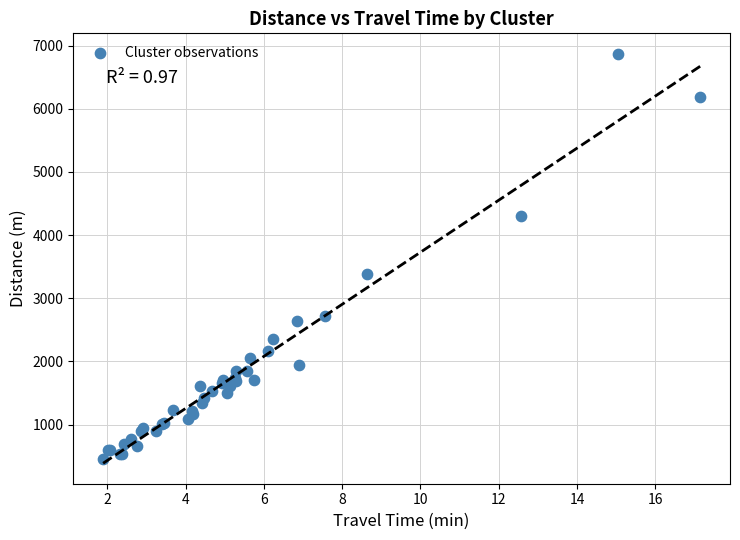

What Y value in the scatter plot is closest to 3665?

3381.1